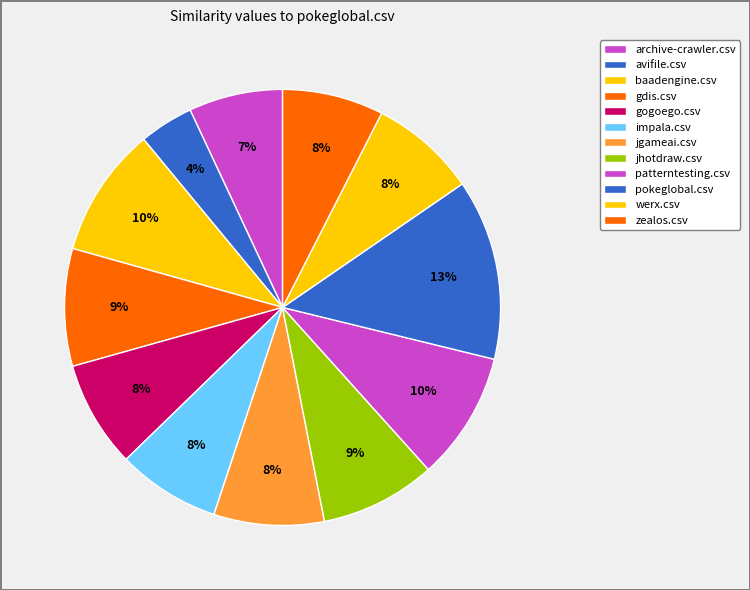

How many segments does this pie chart have?

12